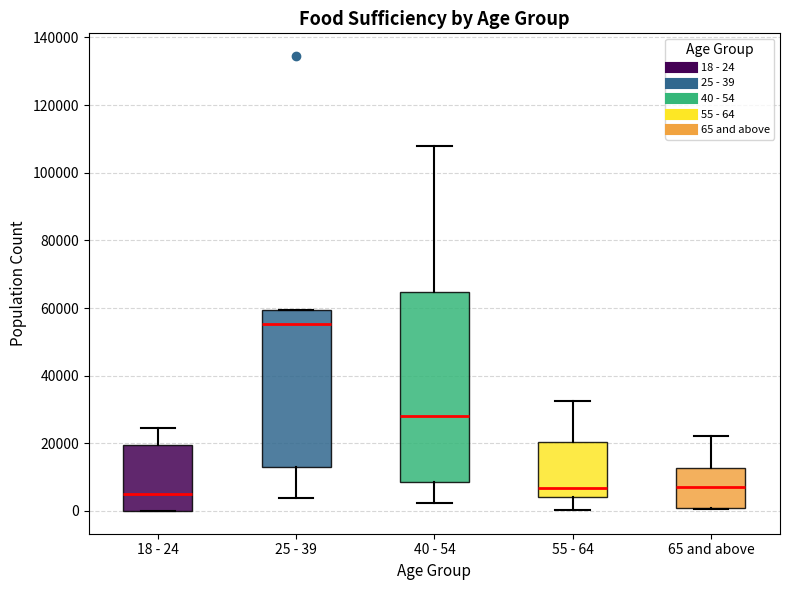

Which box's median line is the highest?

25 - 39